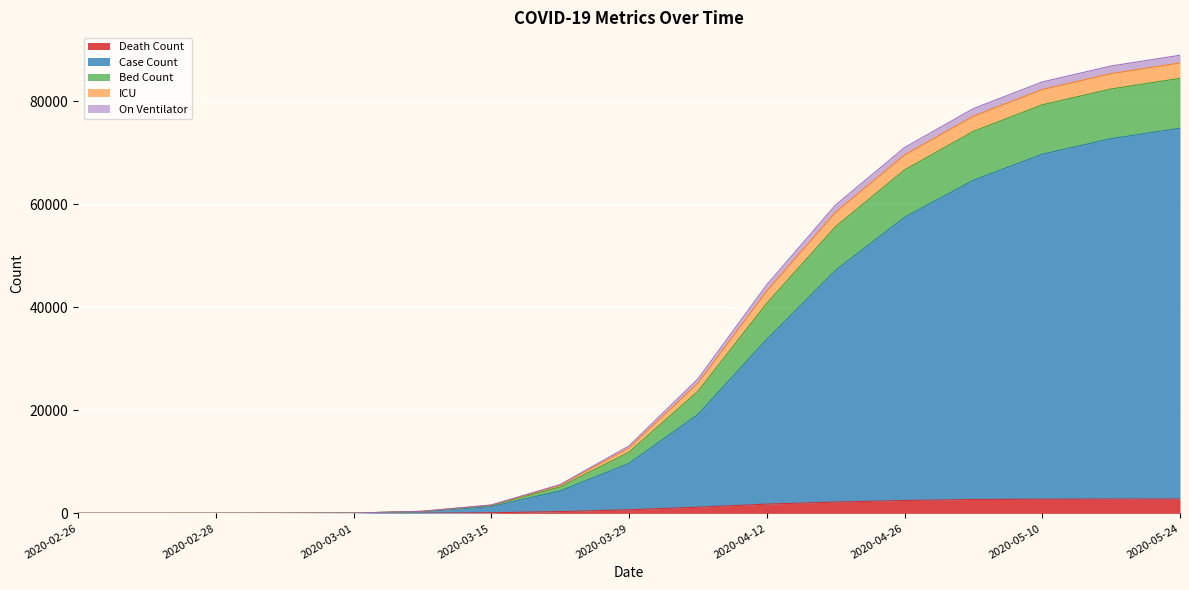

What is the highest value of the Death Count series?

2800